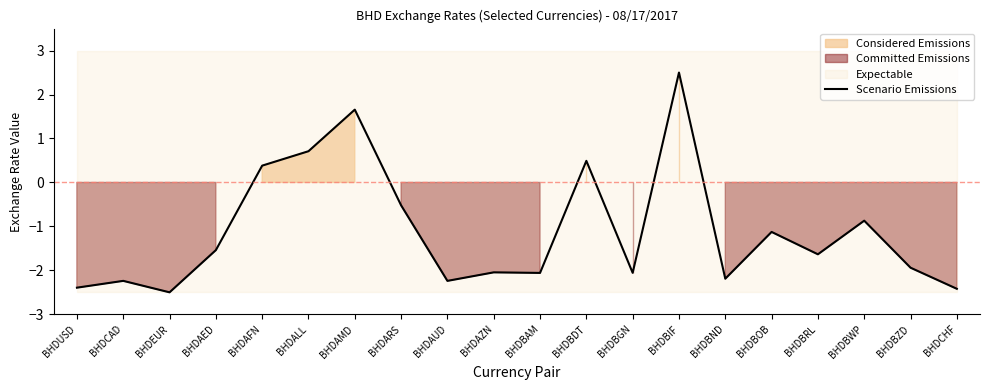

Is it true that the value at BHDBIF is 2.5?

True